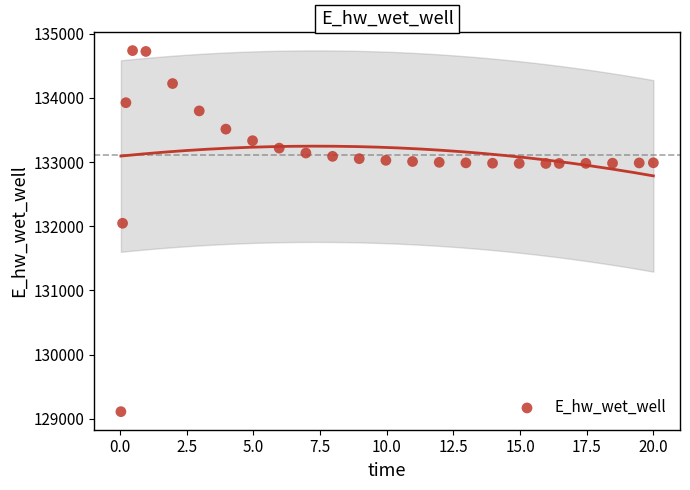

What is the range of X values (max minus min)?

20.0